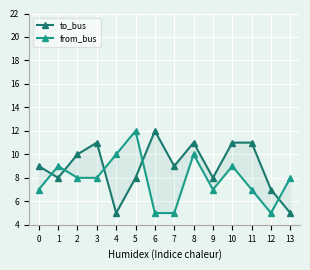

What is the sum of the to_bus values at 6 and 7?

21